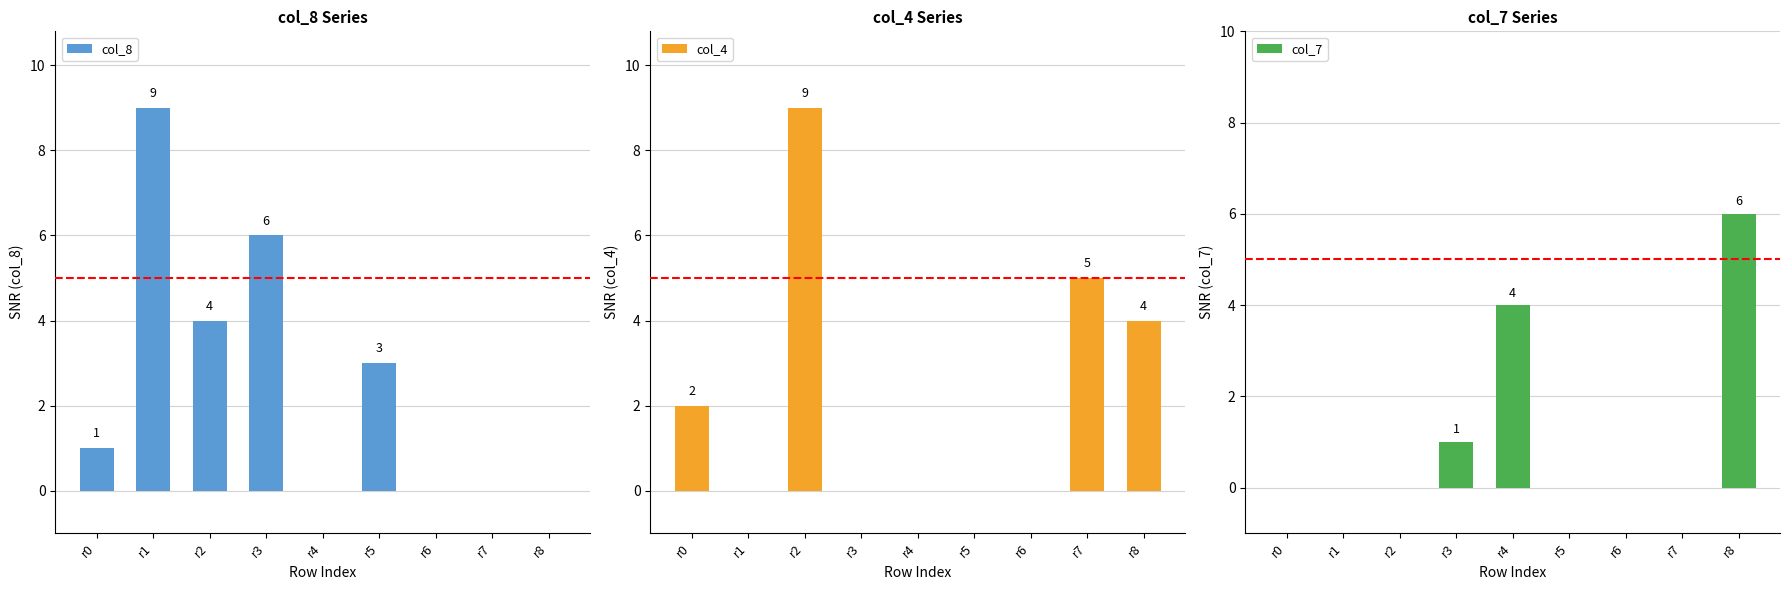

Count the number of categories in the chart.

9